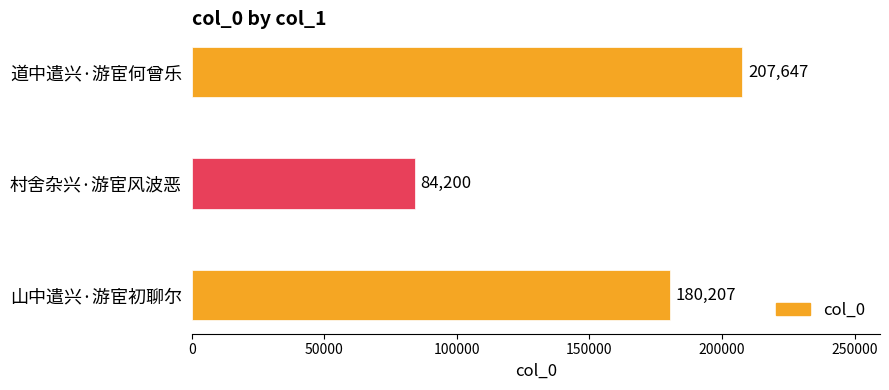

Rank the categories by value from lowest to highest.

村舍杂兴·游宦风波恶, 山中遣兴·游宦初聊尔, 道中遣兴·游宦何曾乐